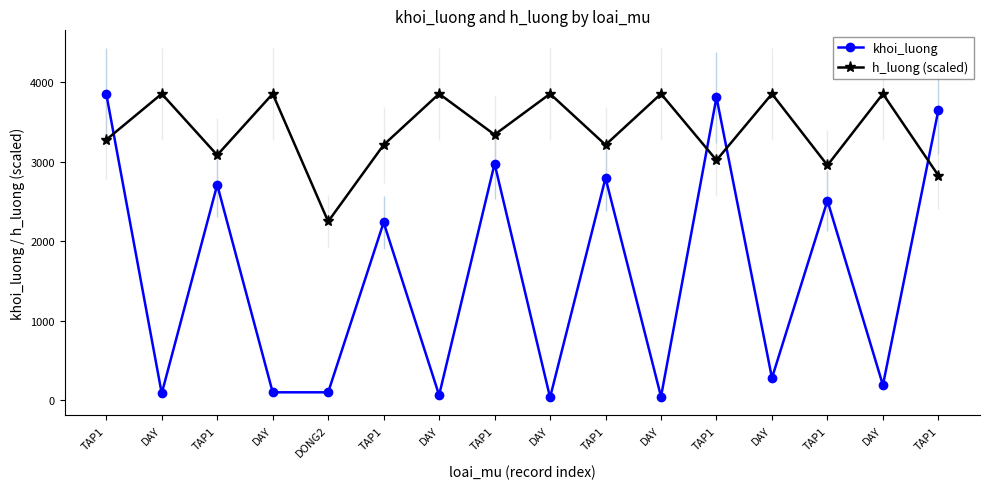

What is the value of the h_luong (scaled) point at the 12th from the left?

3275.9